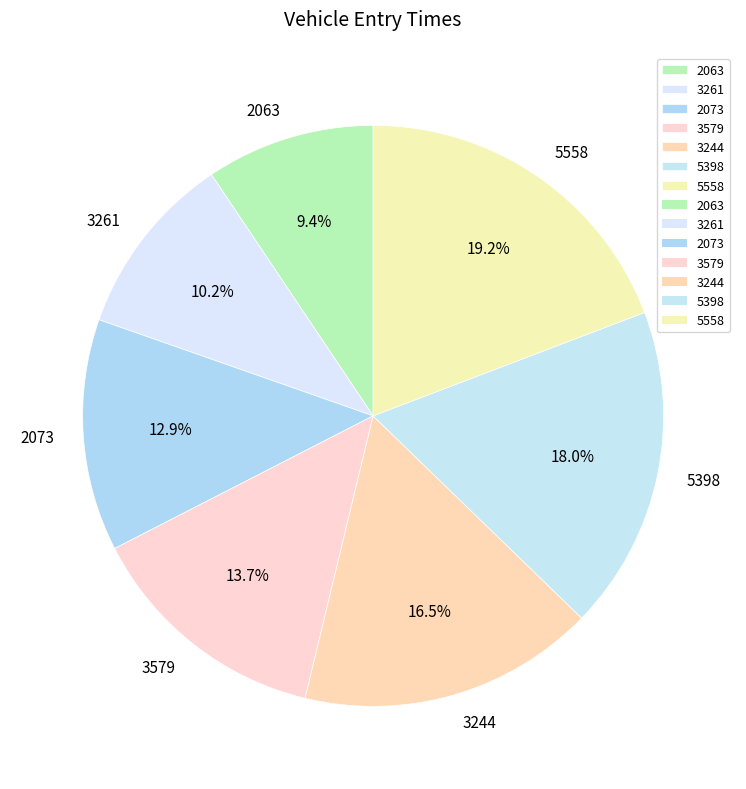

True or false: 3261 accounts for 10% of the total.

True